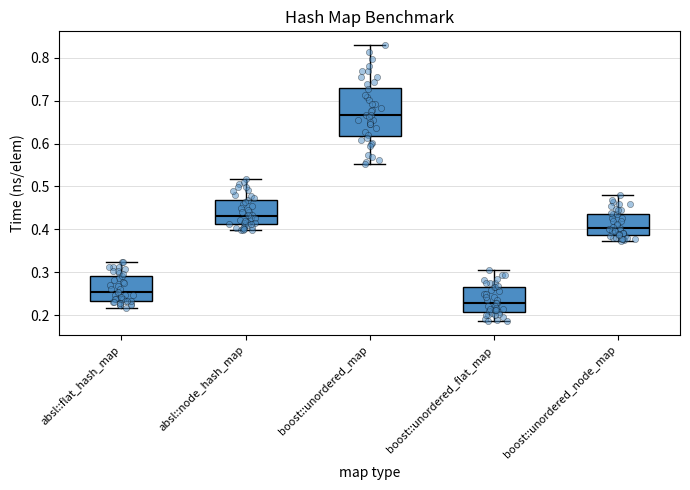

Which box has the highest median line?

boost::unordered_map